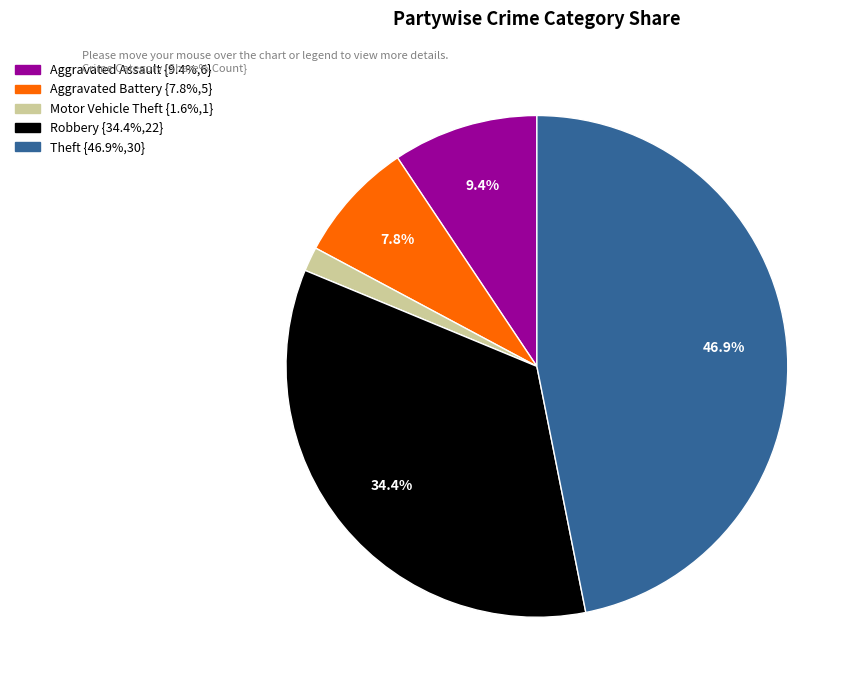

Count the number of slices in the pie.

5